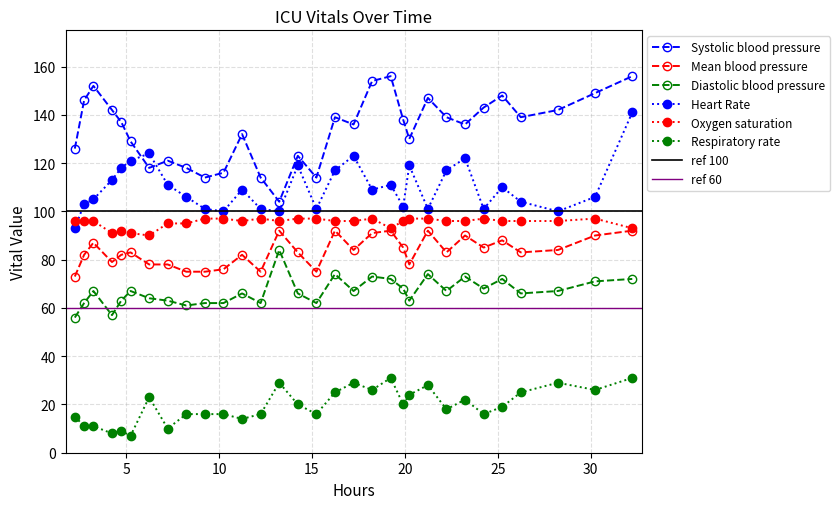

Count the Oxygen saturation values in the range 95 to 97.

25